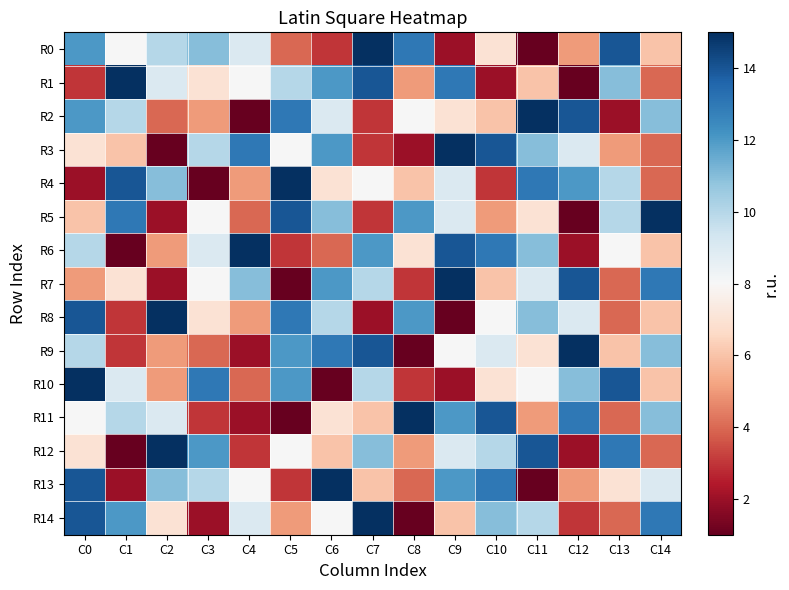

What is the total value across all series at C6?

130